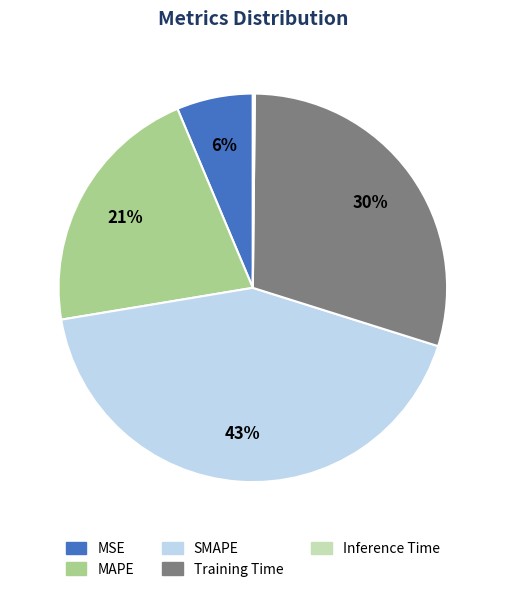

Which has a higher value, MSE or MAPE?

MAPE